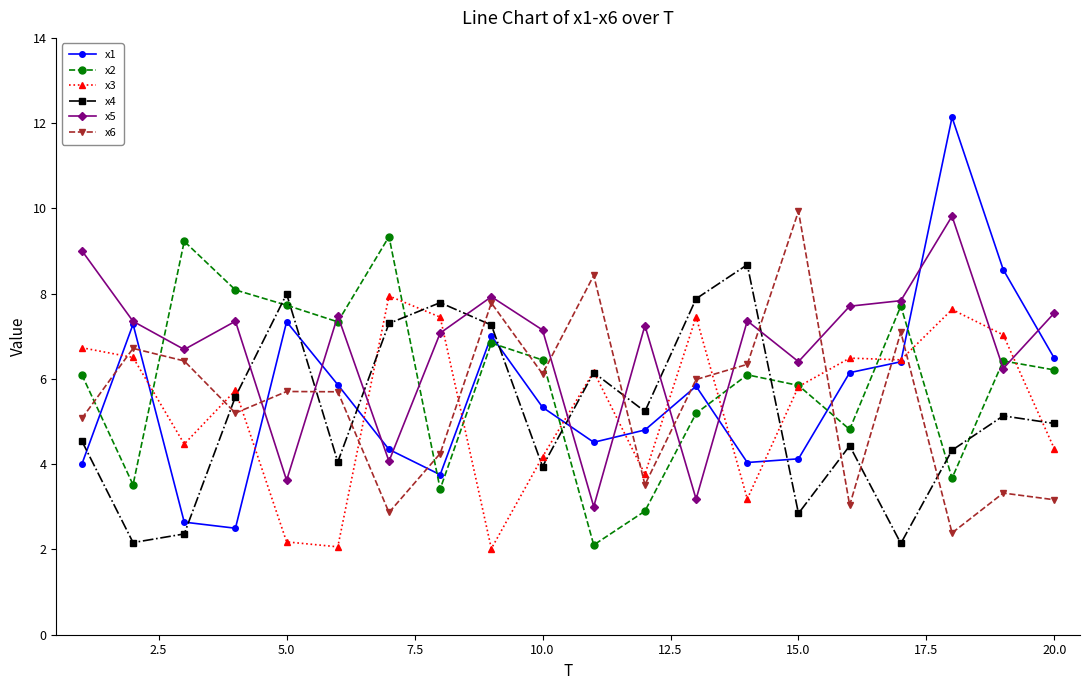

What is the value of the x5 point at the 10th from the left?

7.1